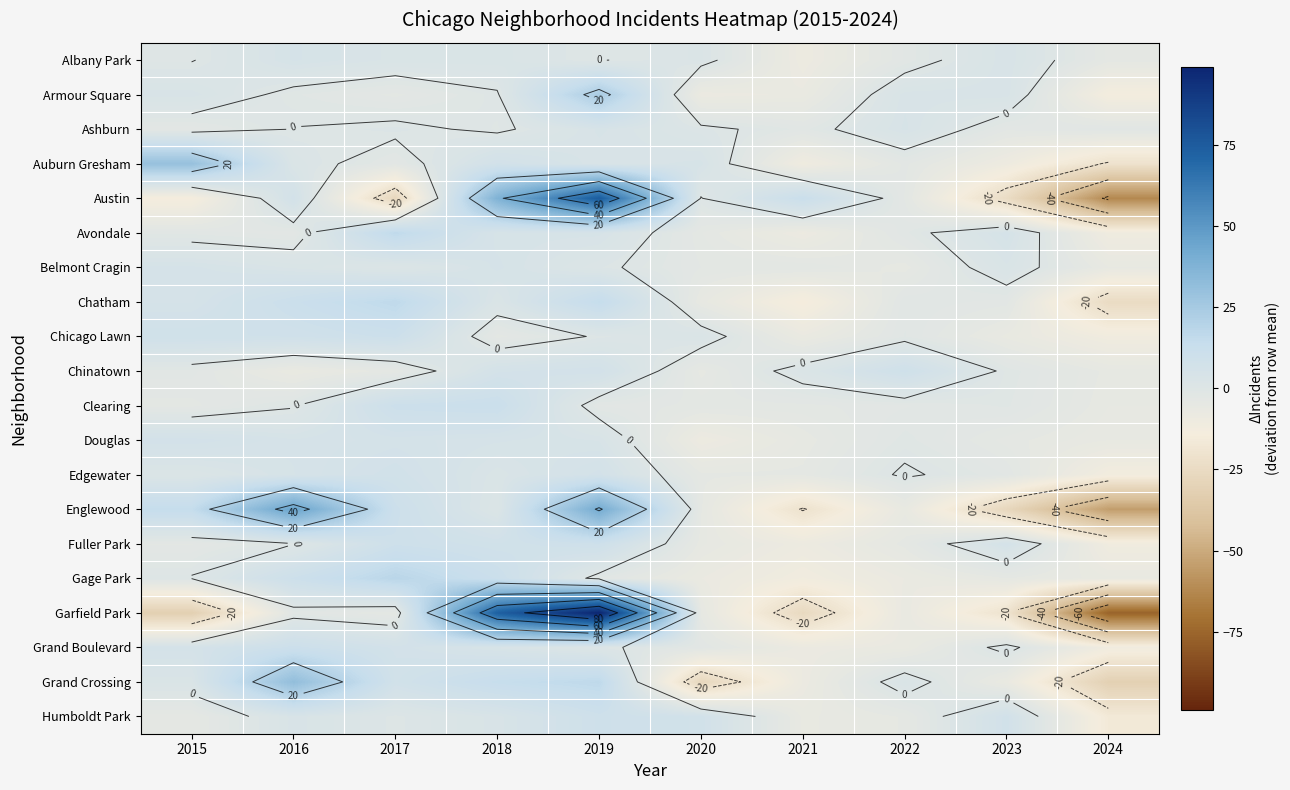

At how many categories does at least one series exceed 68?

2